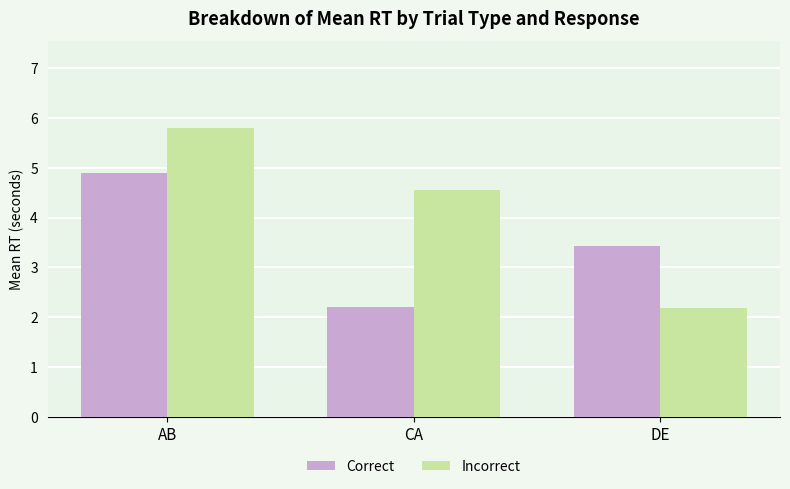

Which category has the lowest value in the Incorrect series?

DE